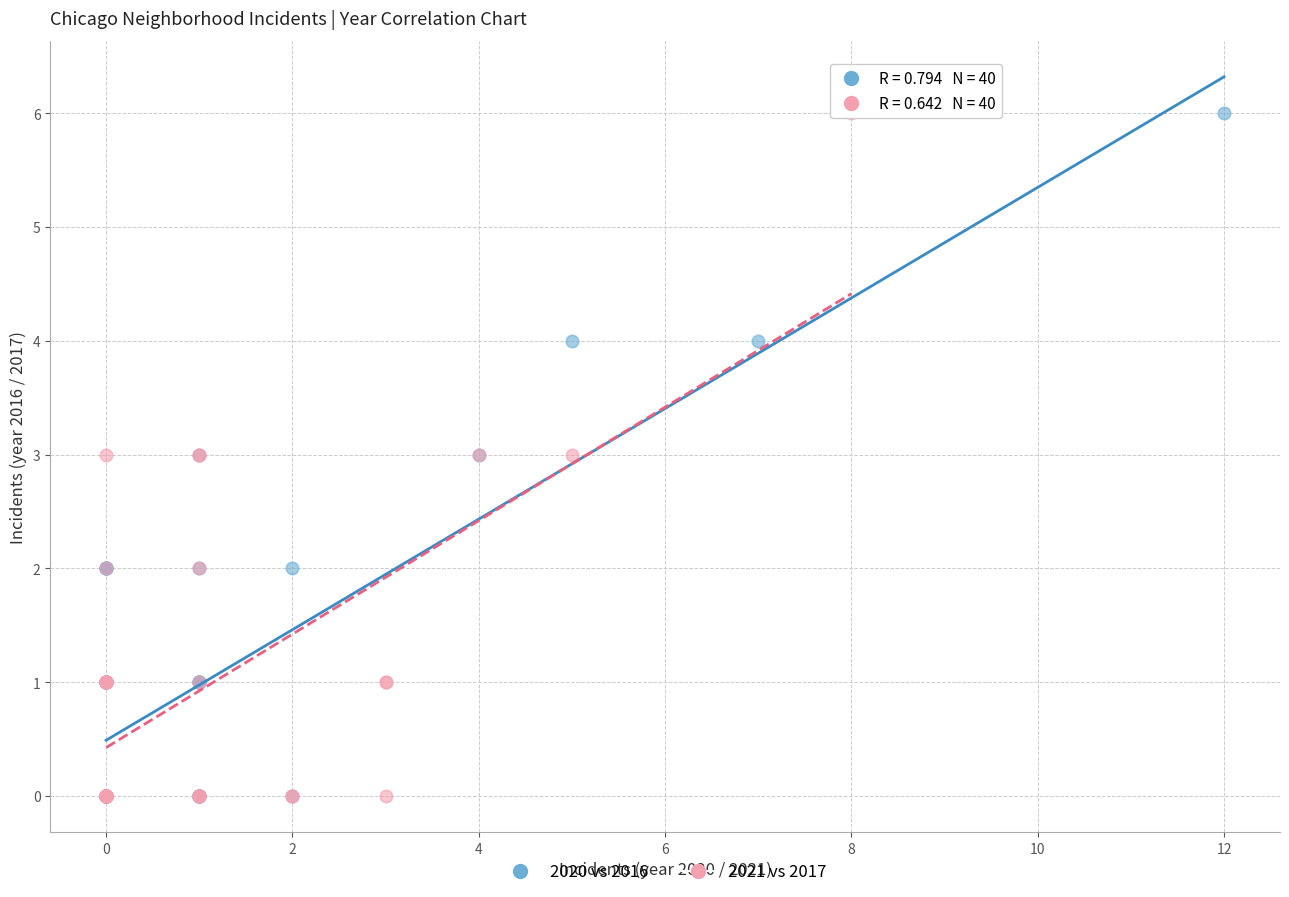

What are all the series names shown in the legend?

2020 vs 2016, 2021 vs 2017